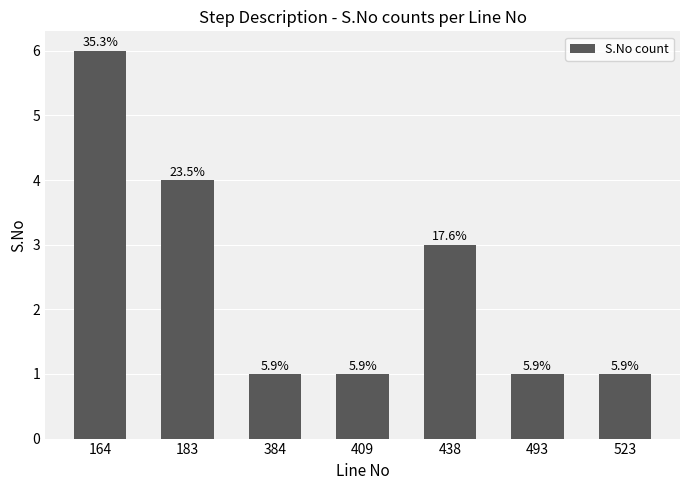

What is the sum of all values?

17